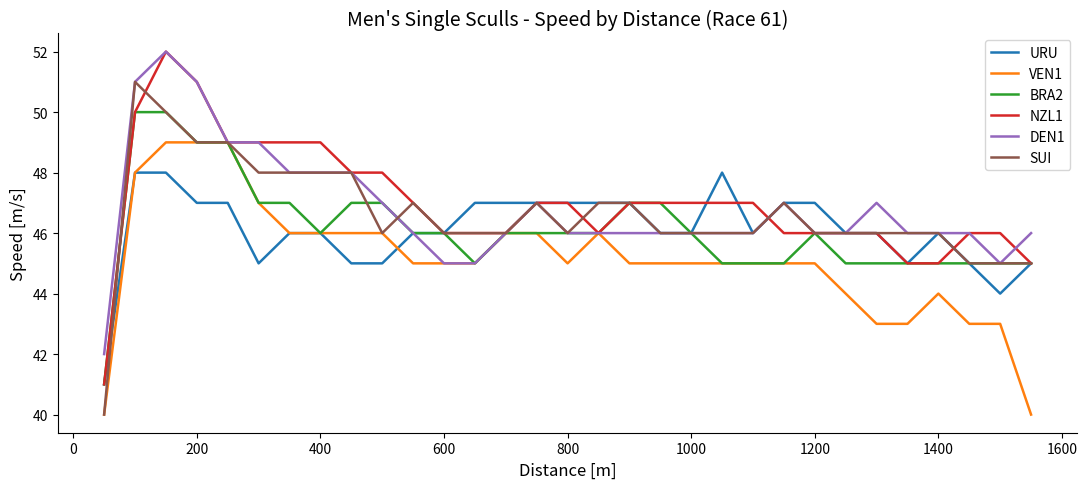

What is the greatest value displayed?

52